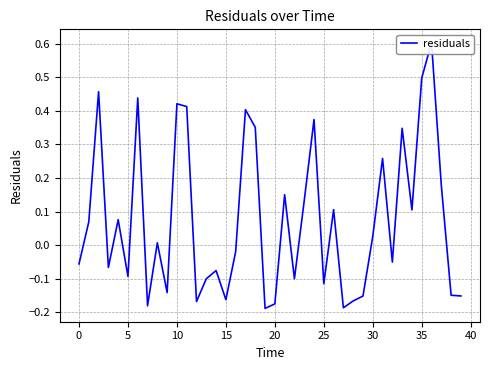

Which category has the lowest value across all series?

19